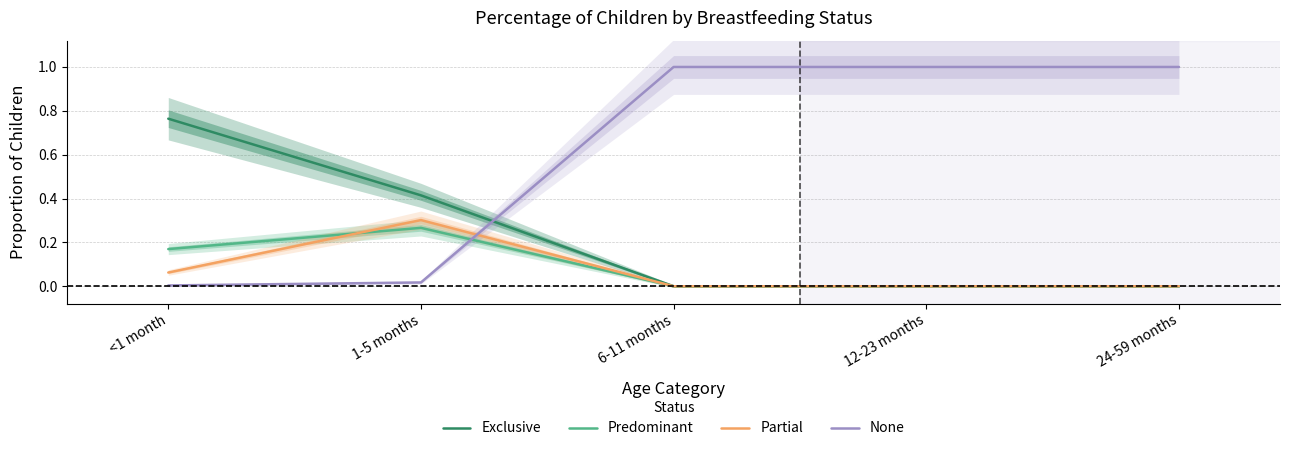

What is the greatest value displayed?

1.0